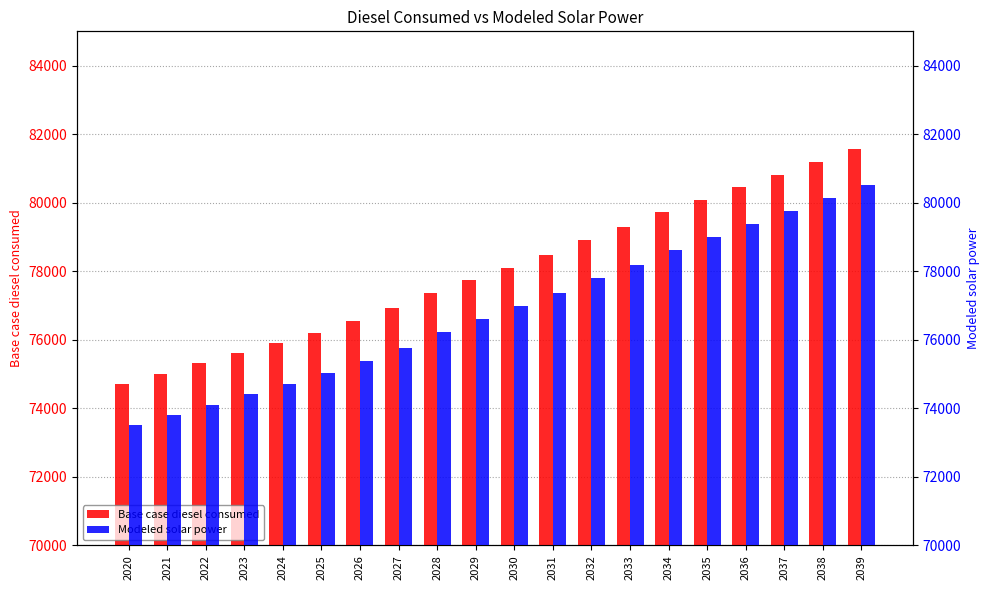

Which series has the largest total across all categories?

Base case diesel consumed